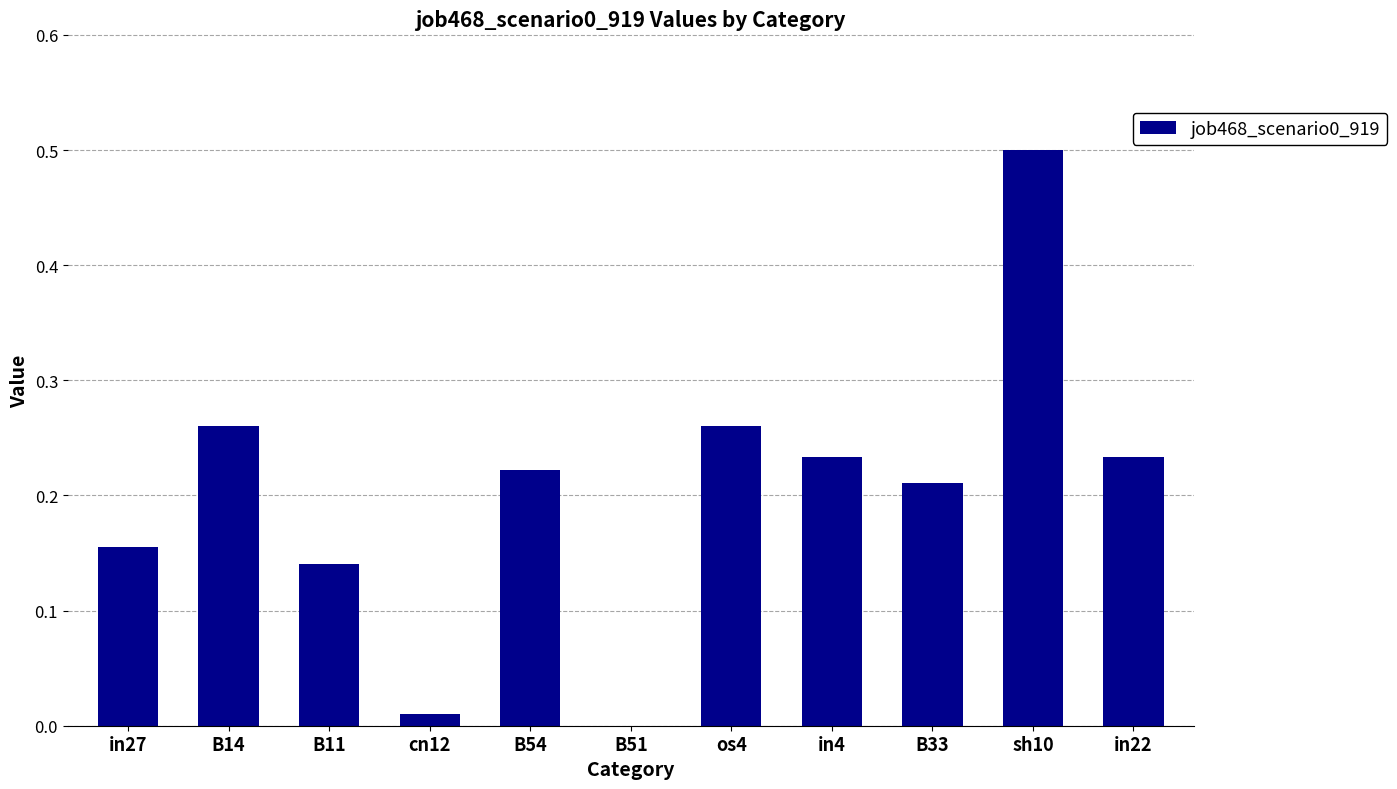

What is the change in value from in27 to in22?

+0.1